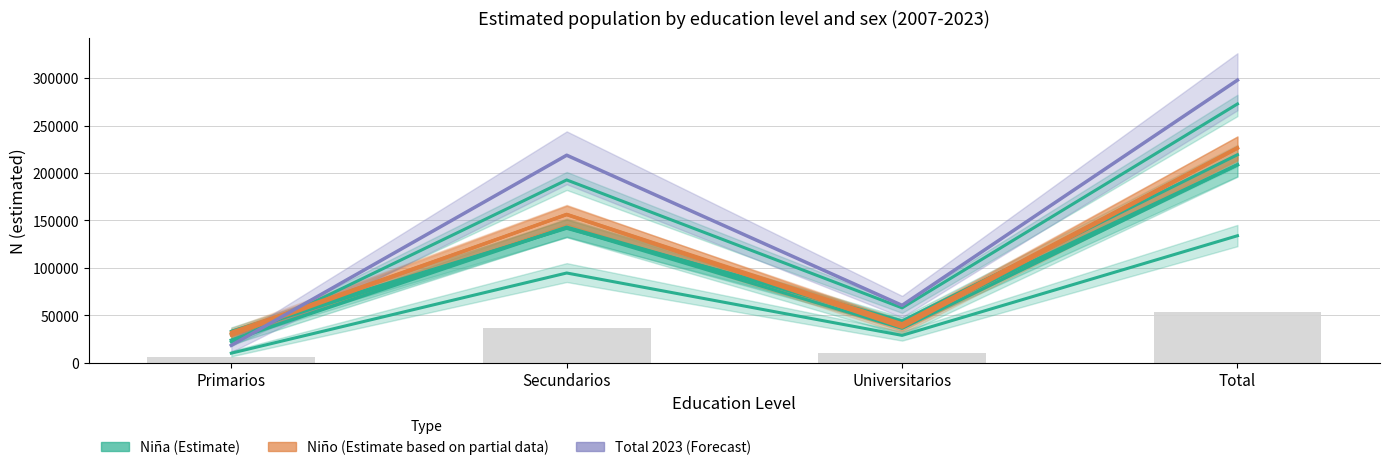

How many groups of bars are there?

4